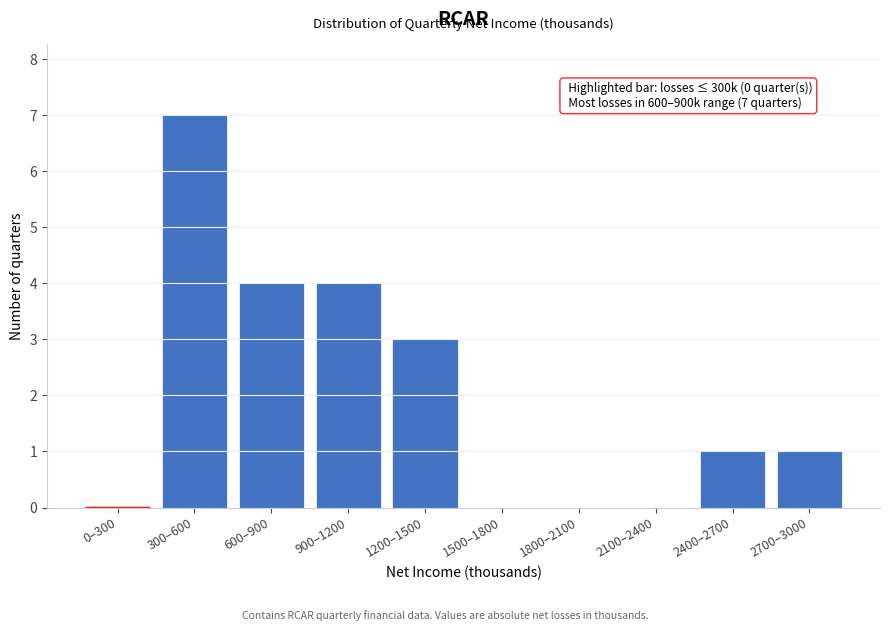

Reading left to right, extract all data points from this chart.

0–300=0	300–600=7	600–900=4	900–1200=4	1200–1500=3	1500–1800=0	1800–2100=0	2100–2400=0	2400–2700=1	2700–3000=1